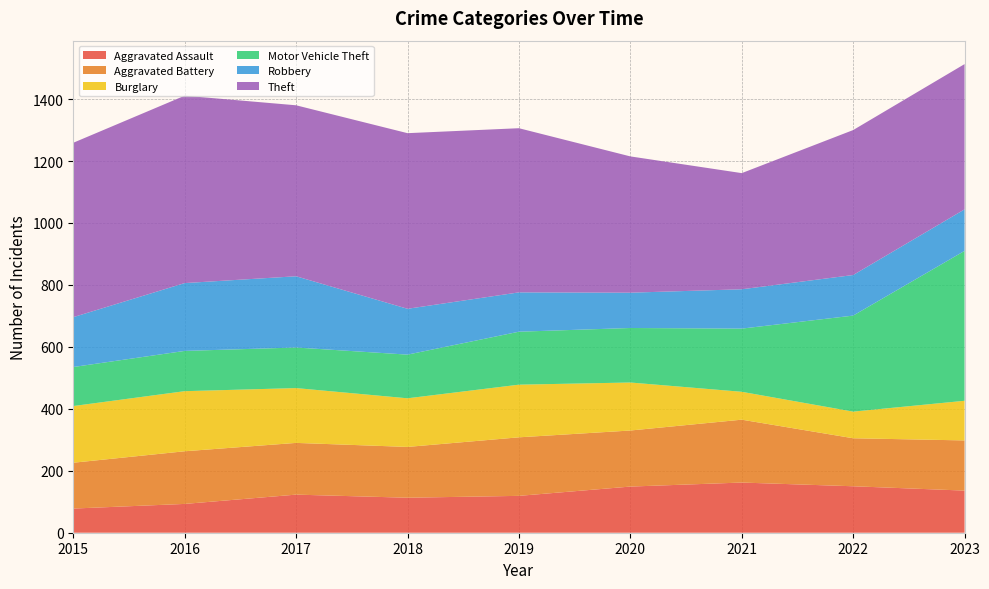

Reading left to right, what are all the values shown in this chart?

Aggravated Assault: 78	93	123	113	119	149	162	150	136
Aggravated Battery: 148	170	167	164	189	181	203	155	162
Burglary: 183	194	177	157	170	155	90	86	128
Motor Vehicle Theft: 126	130	131	141	171	176	204	310	484
Robbery: 161	219	230	148	127	114	127	131	134
Theft: 563	605	552	567	530	440	375	468	469